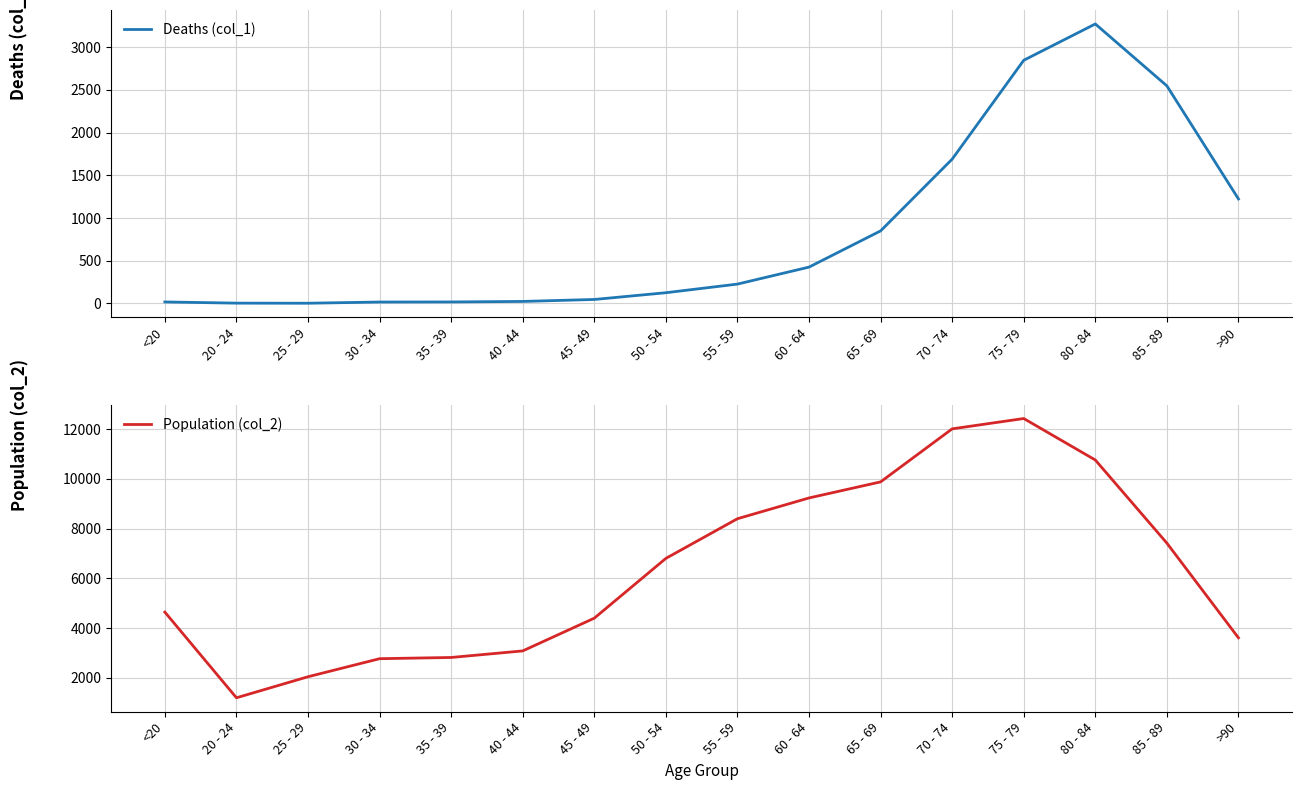

What is the greatest value displayed?

12434